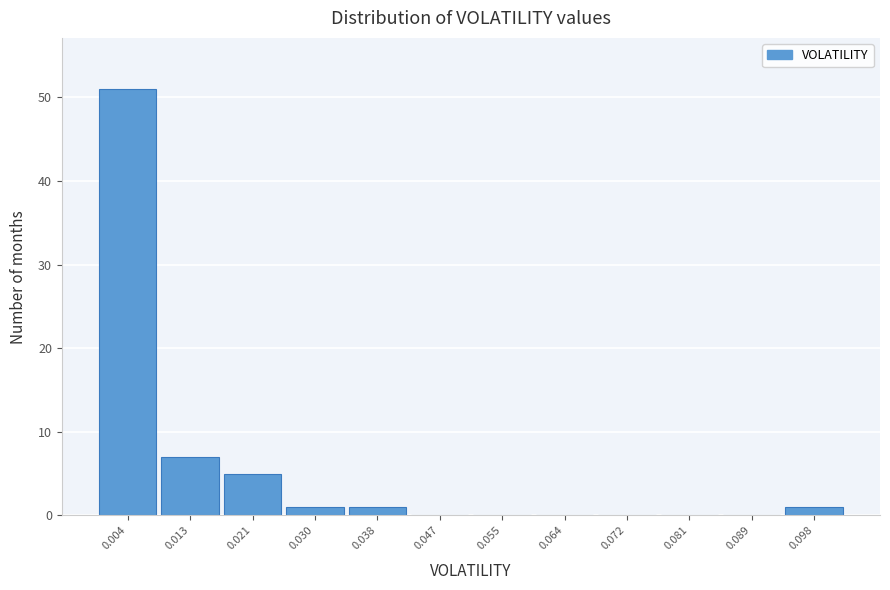

How tall is the bar that spans 0.025 to 0.034 on the x-axis? Neither the bar edges nor the heights are printed on the chart, so give them approximately, as read against the axes.

1